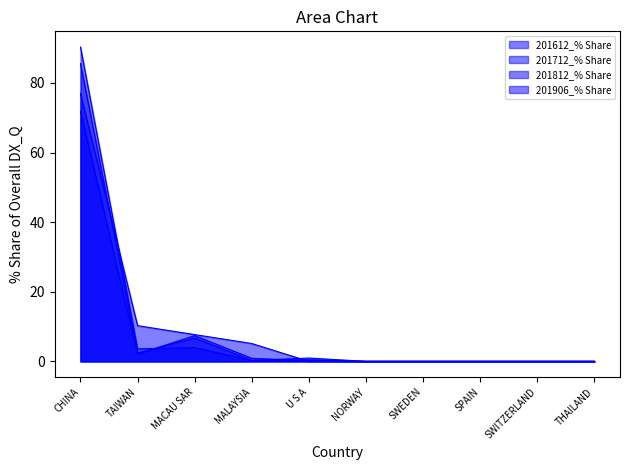

Reading left to right, list all the values displayed in this chart.

201612_% Share: 85.6	2.4	6.7	0.3	0.5	0.0	0.0	0.0	0.0	0.0
201712_% Share: 71.8	2.1	7.4	0.9	0.2	0.0	0.0	0.0	0.0	0.0
201812_% Share: 90.3	3.6	3.9	0.2	1.0	0.0	0.0	0.0	0.0	0.0
201906_% Share: 76.9	10.3	7.7	5.1	0.0	0.0	0.0	0.0	0.0	0.0